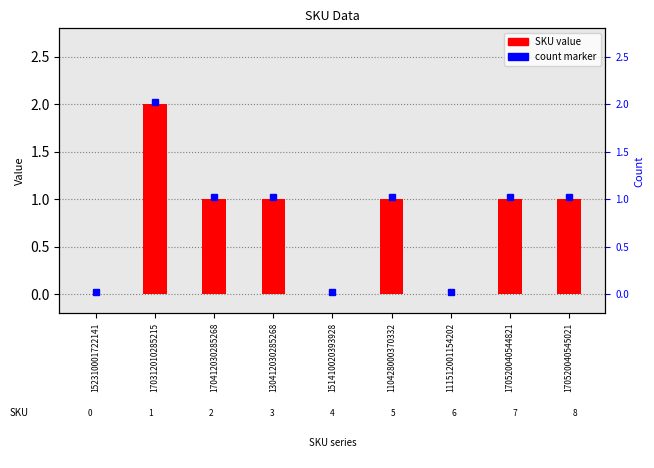

What is the label of the 4th bar from the left?

130412030285268